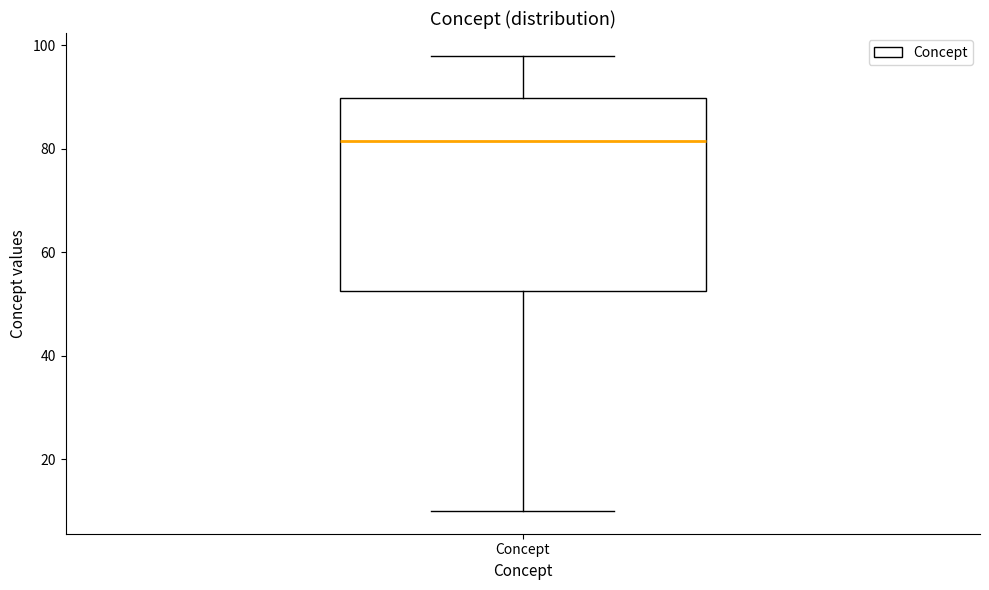

Transcribe this box plot: give where the median line is, the range the box spans, and where the two whiskers end, as read against the y-axis. The values are not printed on the chart, so give them approximately, as read against the axis.

median 82, box 52 to 90, whiskers 10 to 98